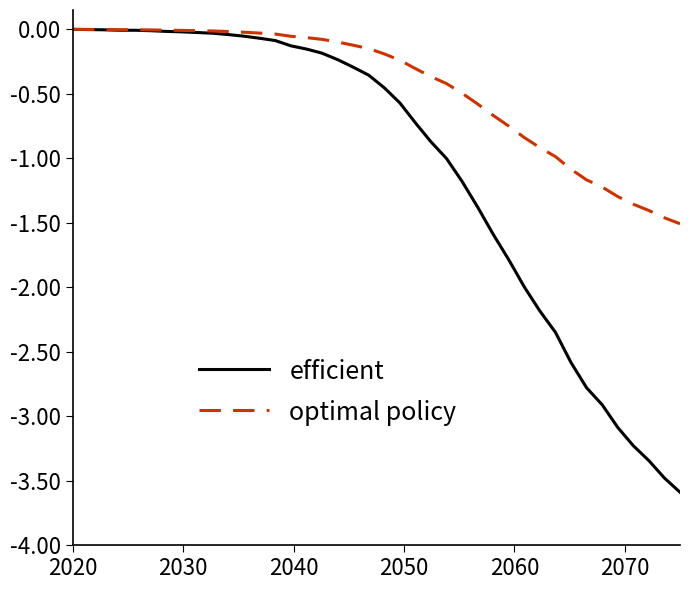

Rank the series by their average value, from lowest to highest.

efficient, optimal policy